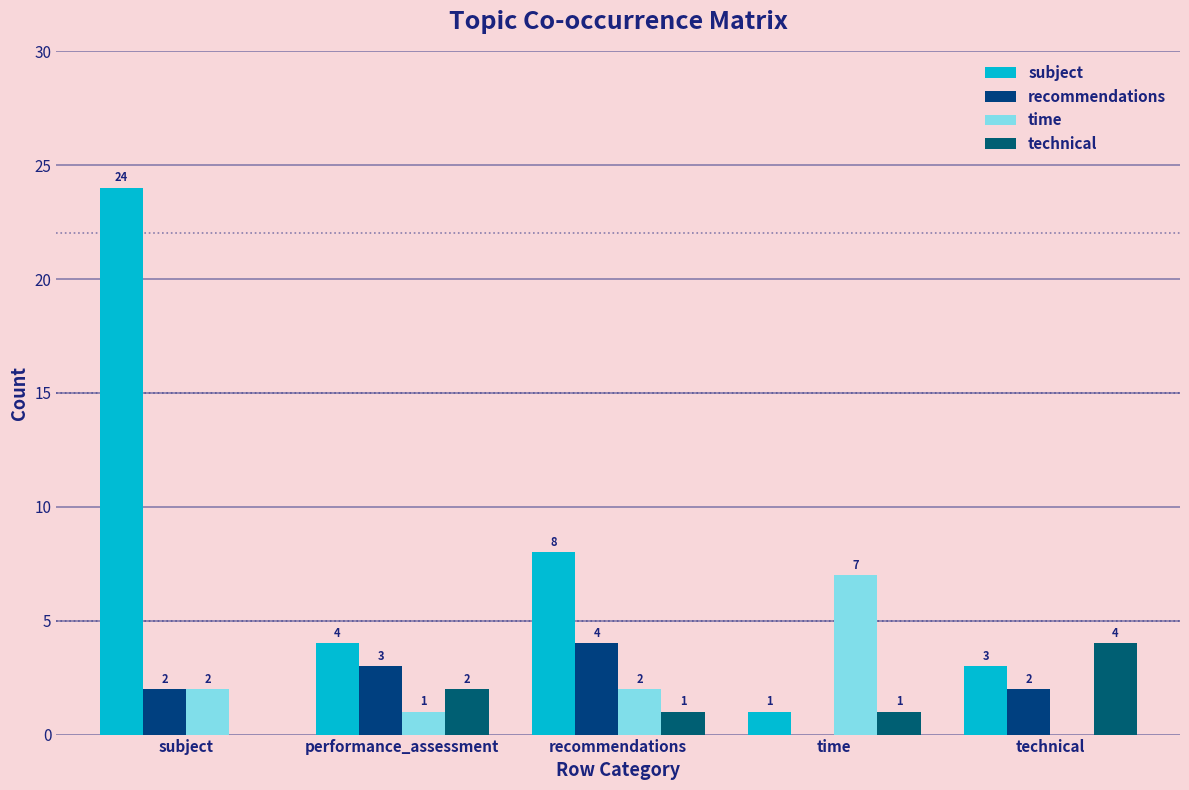

What position from the left is time?

4